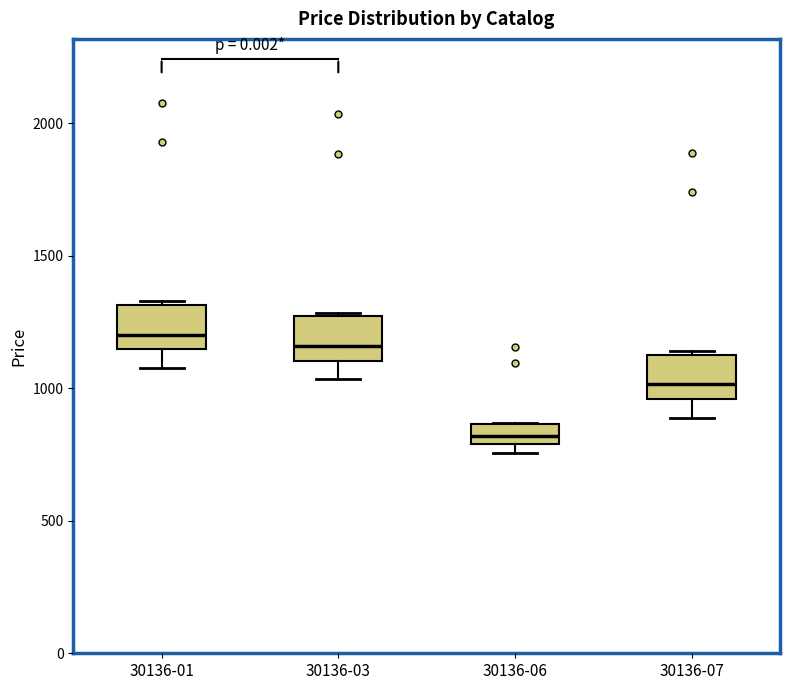

Reading left to right, read every box against the y-axis: the position of its median line, the range the box covers, and the ends of its whiskers. The values are not printed on the chart, so give them approximately, as read against the axis.

30136-01: median 1200, box 1150 to 1300, whiskers 1100 to 1350
30136-03: median 1150, box 1100 to 1250, whiskers 1050 to 1300
30136-06: median 800 (inside the box), box 800 to 850, whiskers 750 to 850
30136-07: median 1000, box 950 to 1150, whiskers 900 to 1150